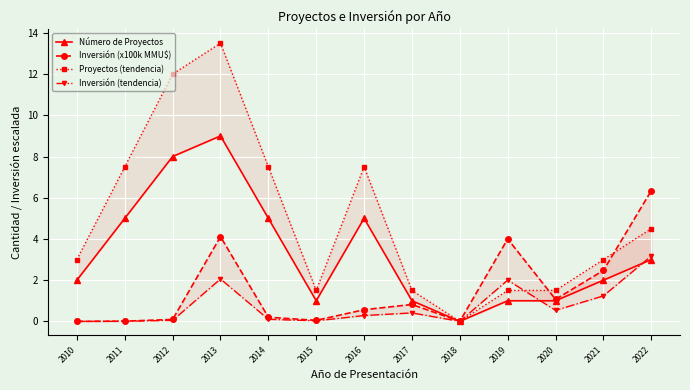

Which series ends up on top after the final intersection of Número de Proyectos and Inversión (tendencia)?

Inversión (tendencia)